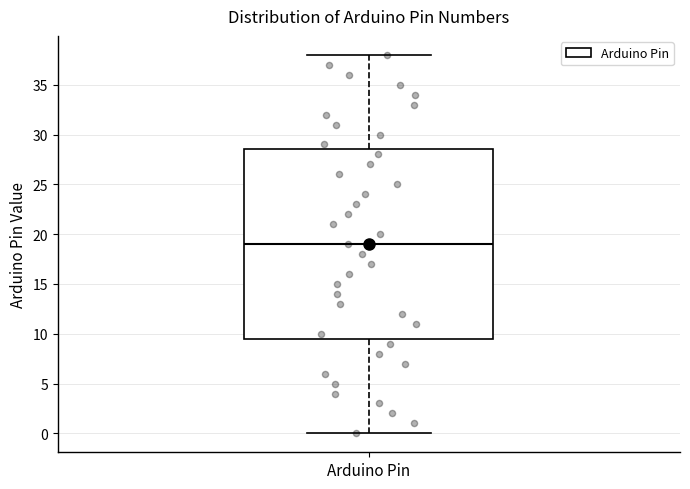

Read this box plot against the y-axis: the position of the median line, the range covered by the box, and the ends of both whiskers. The values are not printed on the chart, so give them approximately, as read against the axis.

median 19.0, box 9.5 to 28.5, whiskers 0.0 to 38.0